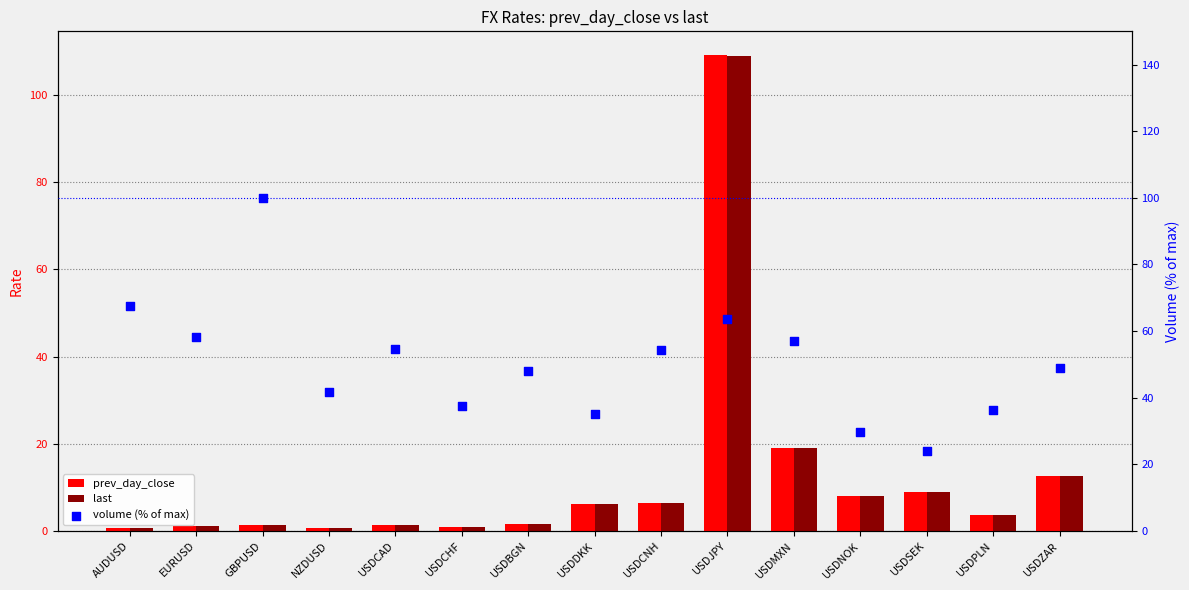

Which series reaches the minimum Y coordinate?

last